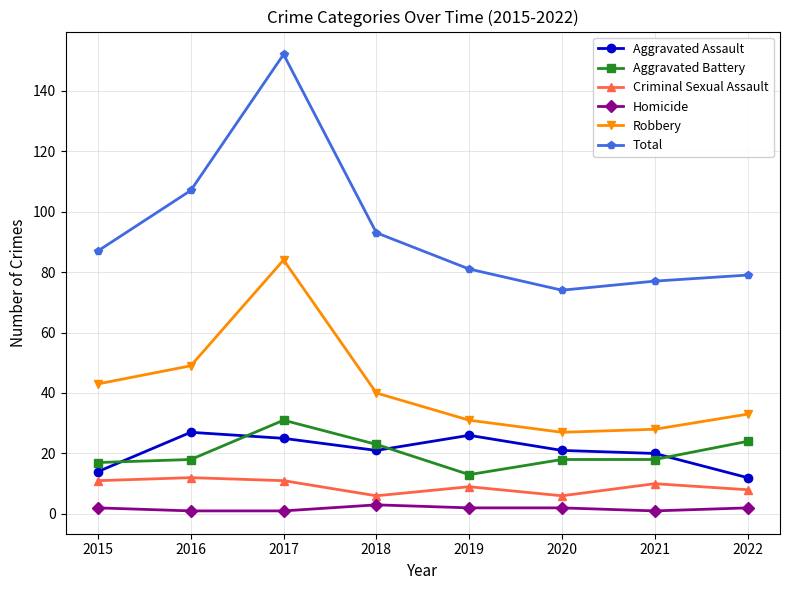

What is the minimum value shown in the chart?

1